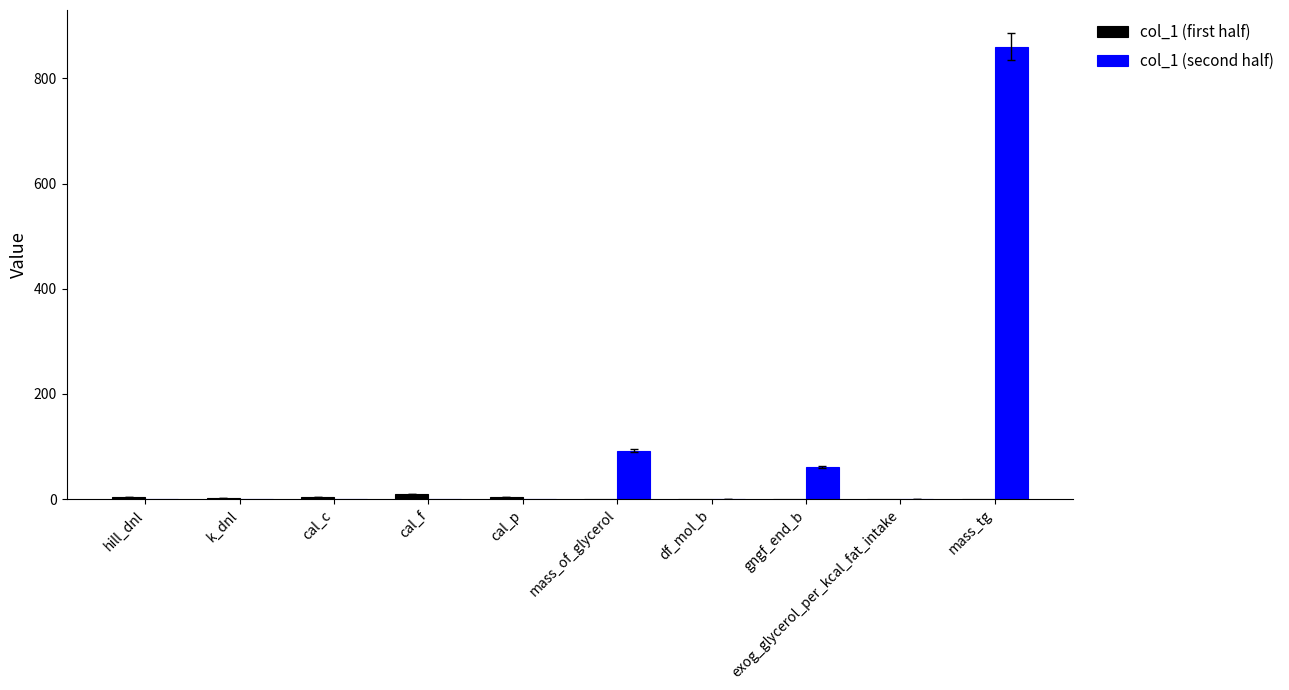

What is the highest value of the col_1 (second half) series?

860.0